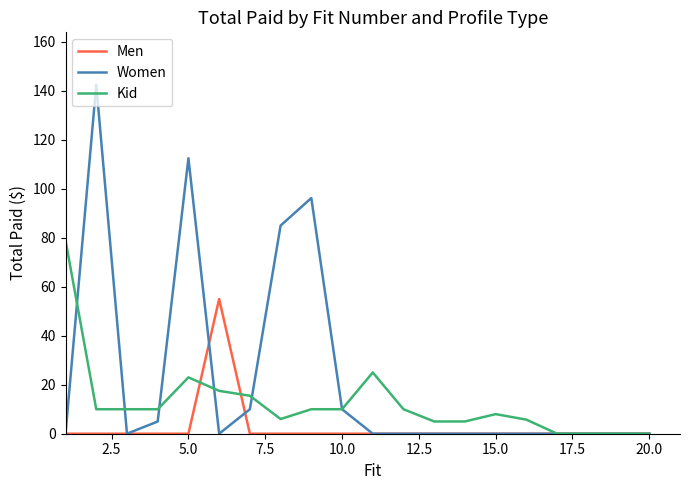

What is the highest value of the Men series?

55.0